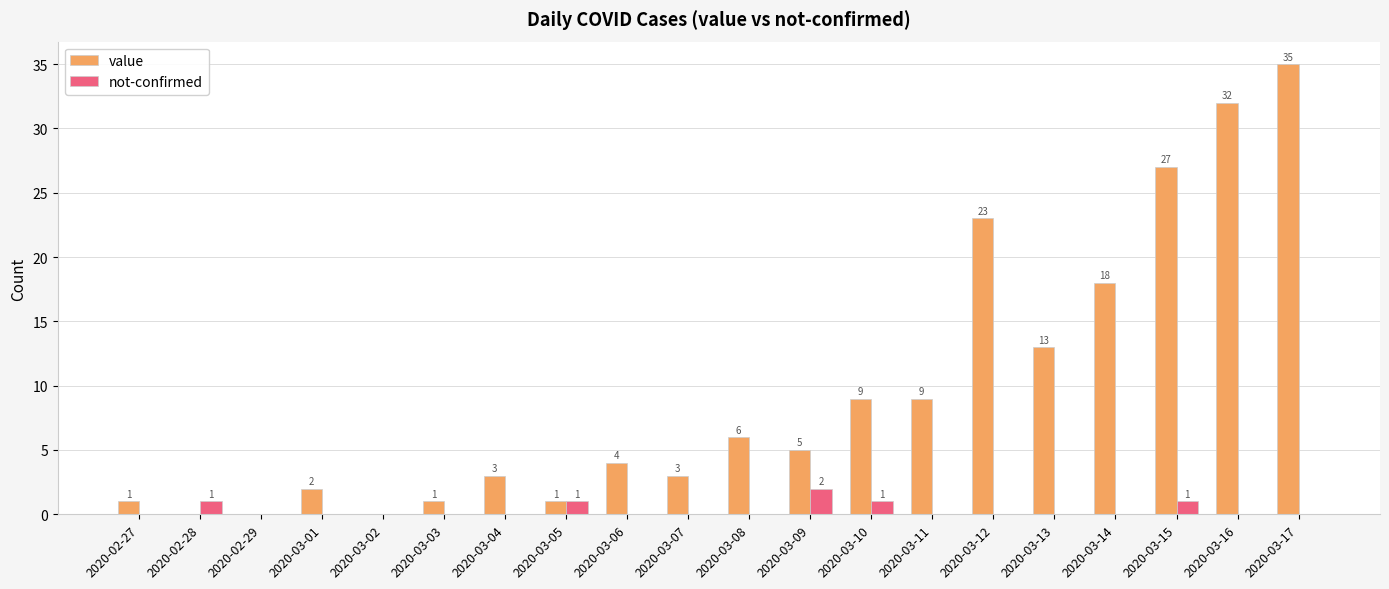

At which category does the chart reach its peak across all series?

2020-03-17